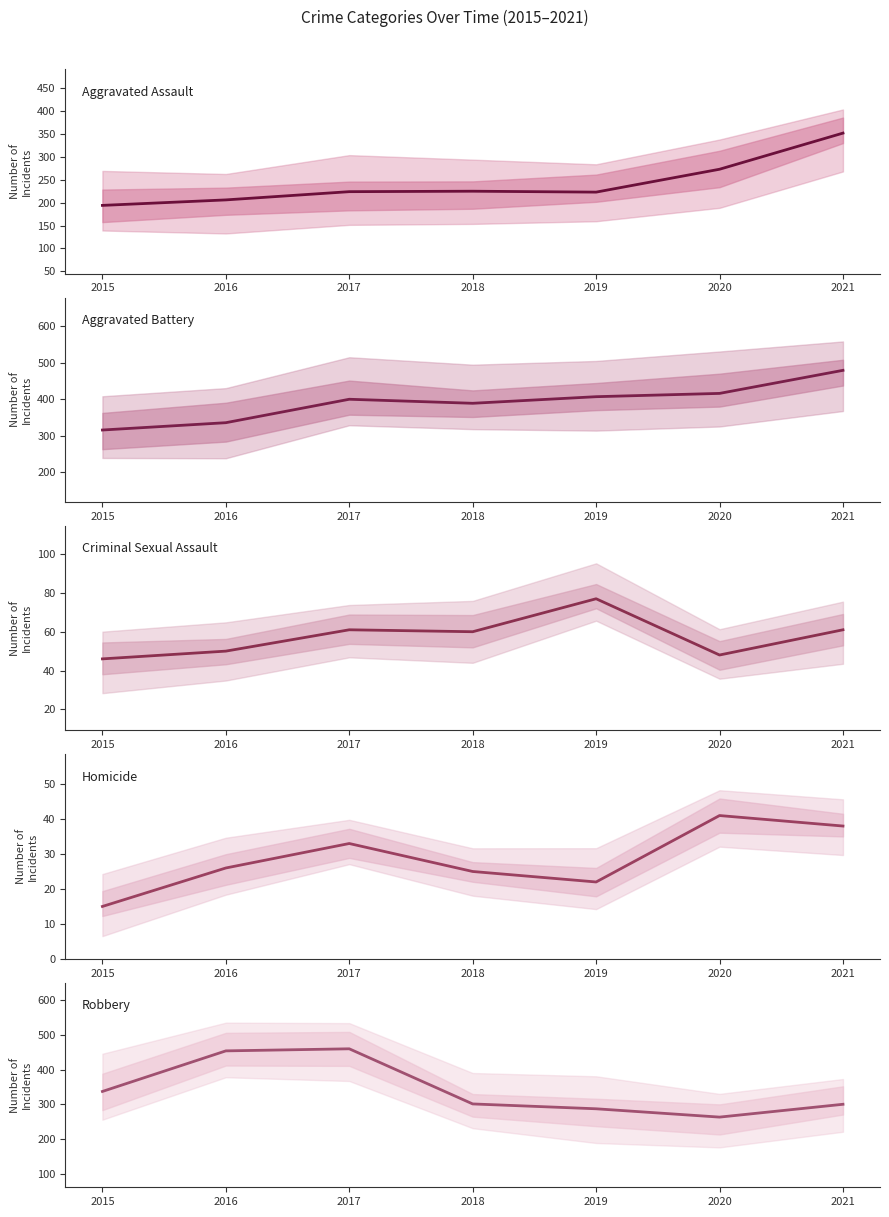

True or false: Aggravated Battery and Criminal Sexual Assault intersect in this chart.

False